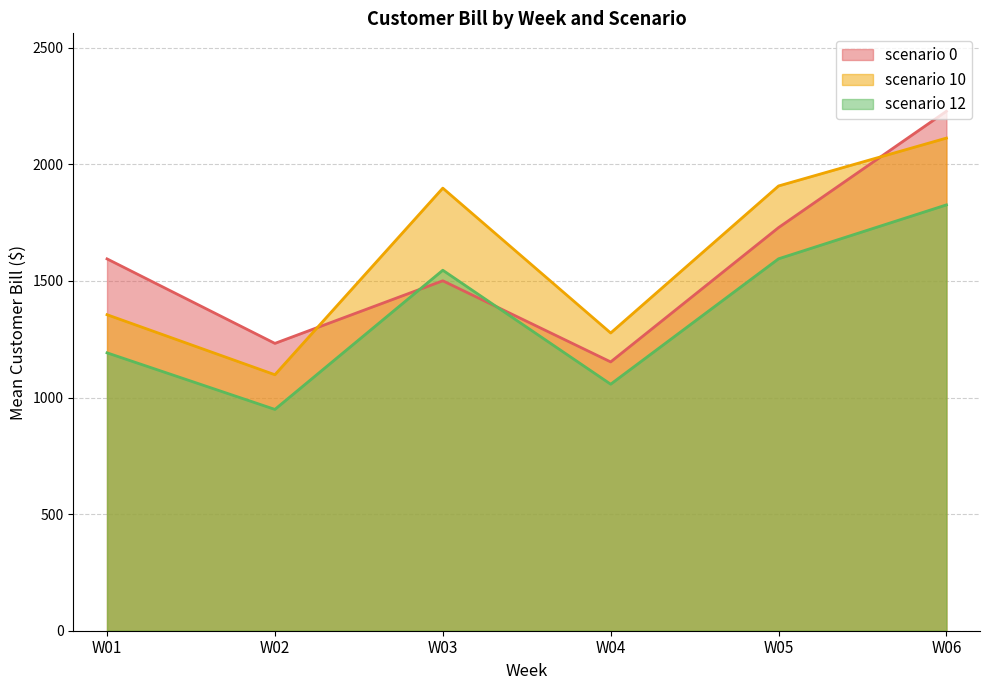

At which category is the sum across all series the highest?

W06